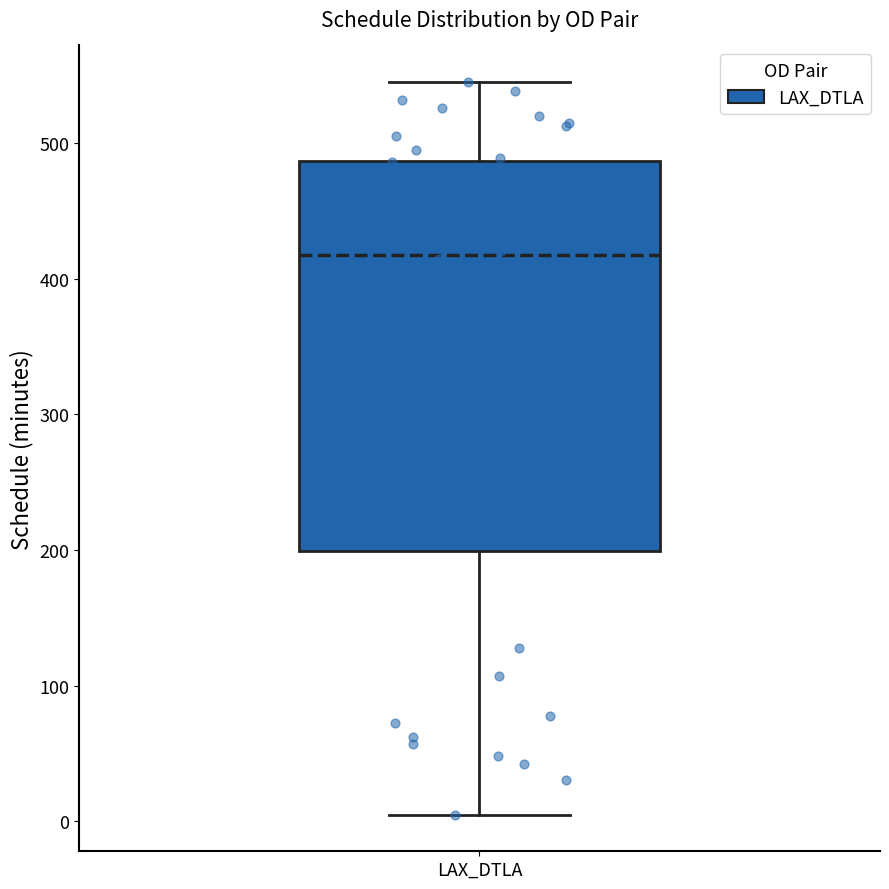

Transcribe this box plot: give where the median line is, the range the box spans, and where the two whiskers end, as read against the y-axis. The values are not printed on the chart, so give them approximately, as read against the axis.

median 420, box 200 to 490, whiskers 10 to 550